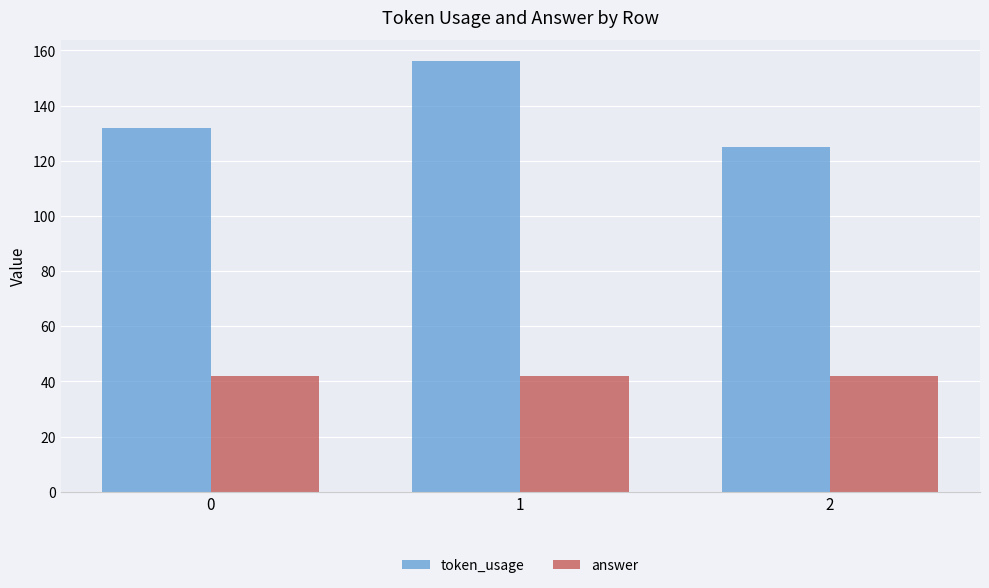

Is the value of answer at 0 greater than the value of token_usage at 0?

No